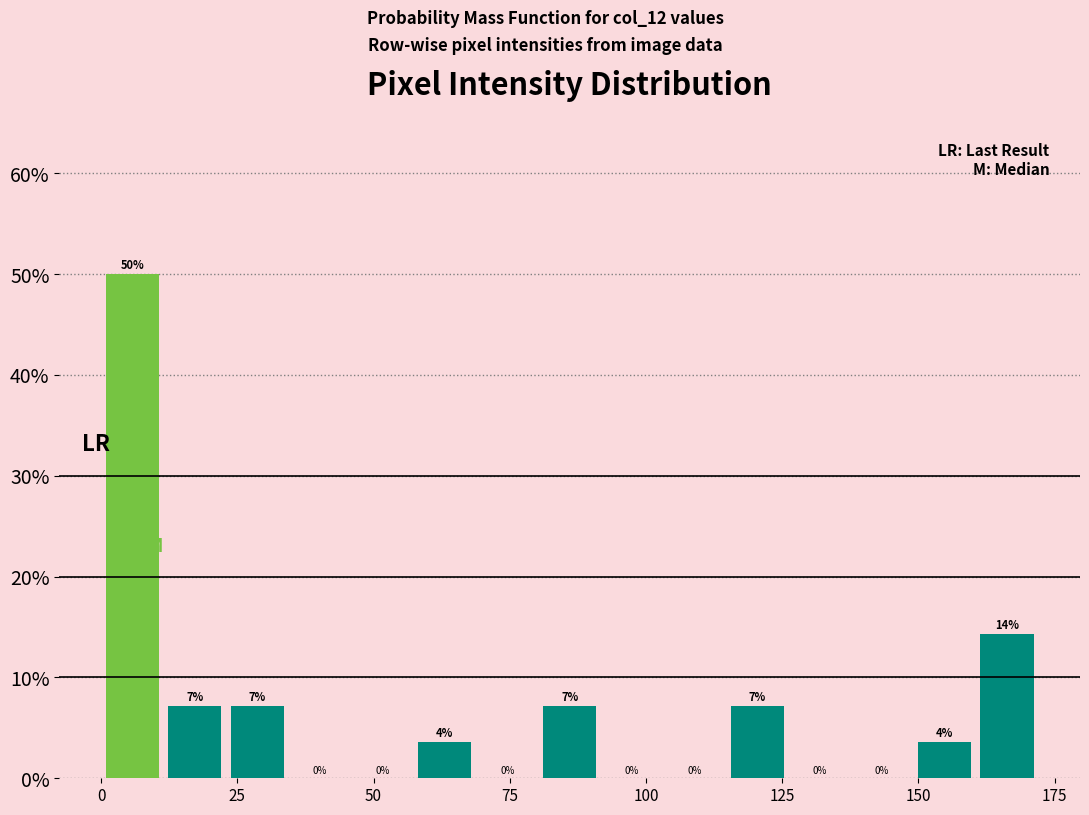

Around what value on the x-axis is the tallest bar? Give the approximate position of its centre, as read against the axis.

5